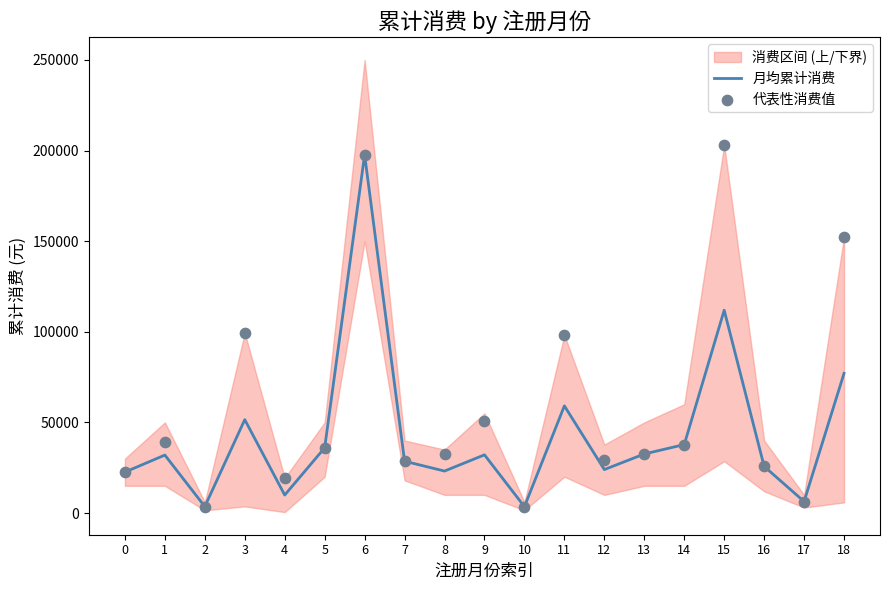

Is the value of 代表性消费值 at 14 greater than the value of 月均累计消费 at 15?

No